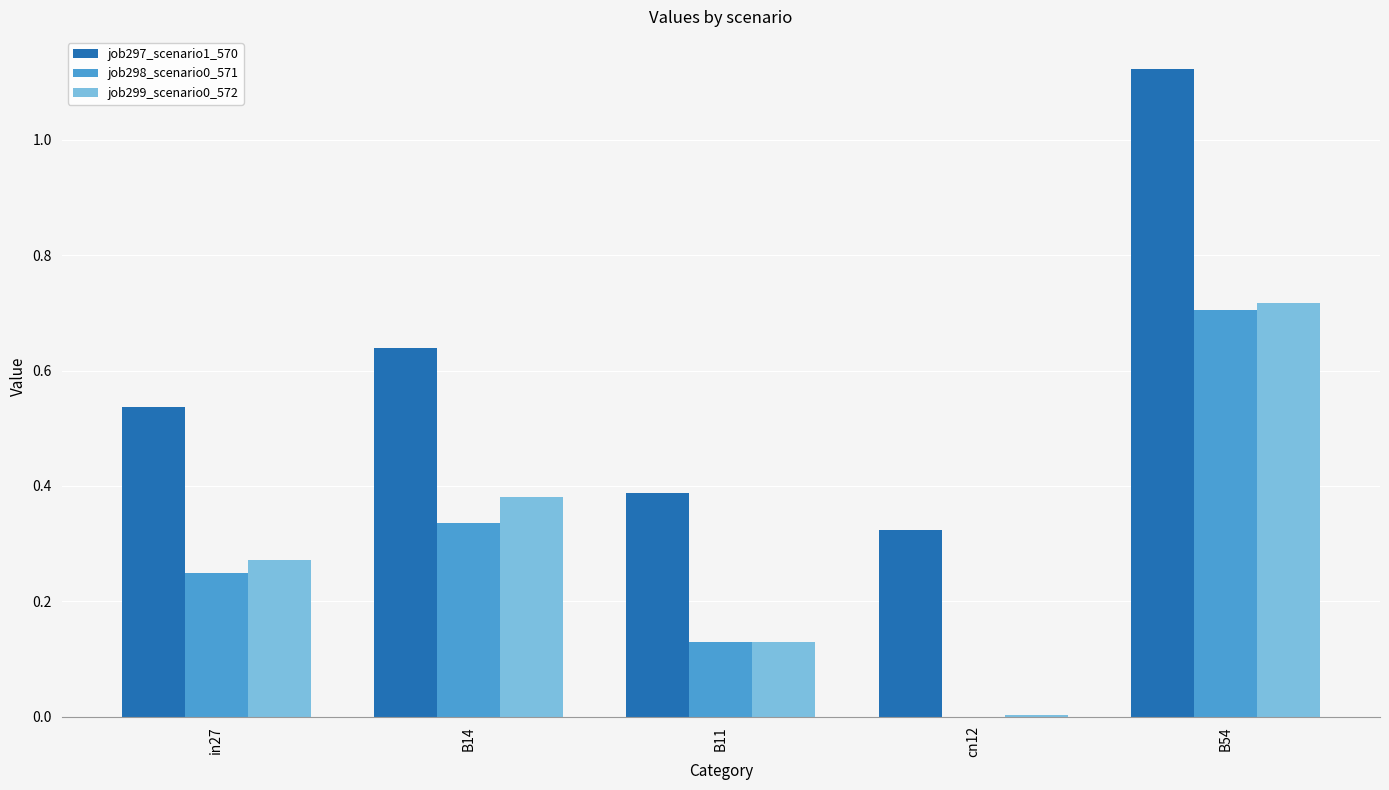

At which category does the chart reach its peak across all series?

B54